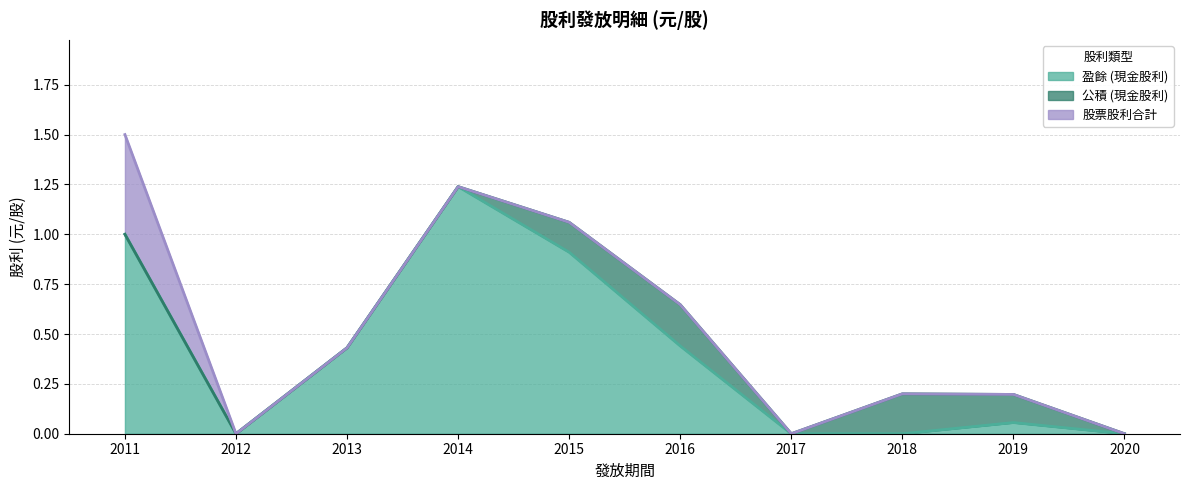

At how many categories does at least one series exceed 0?

7